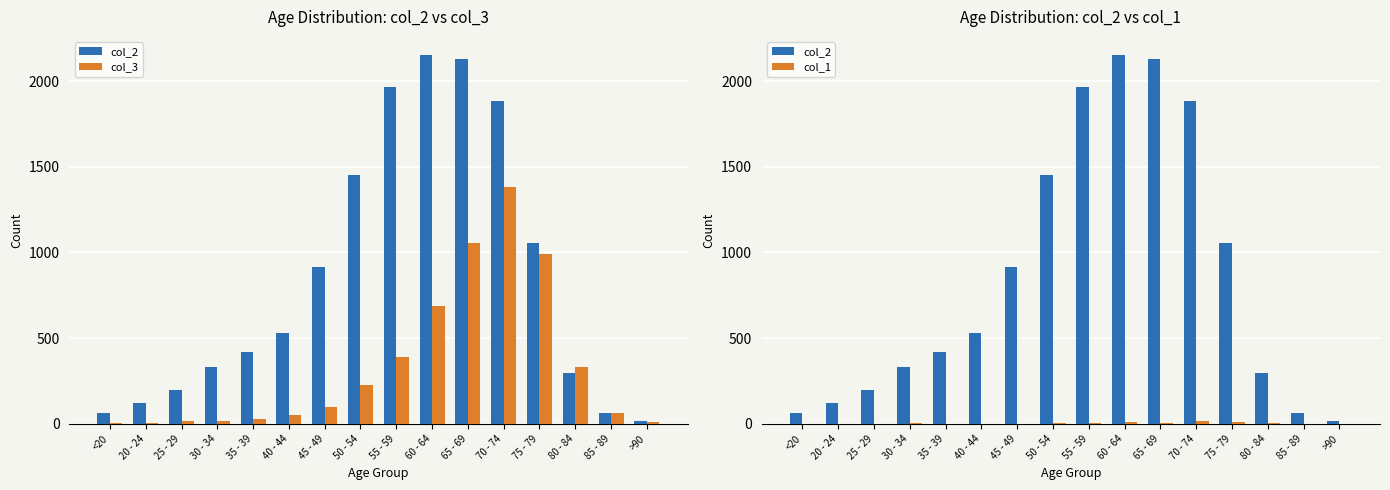

What is the total value across all series at 55 - 59?

2363